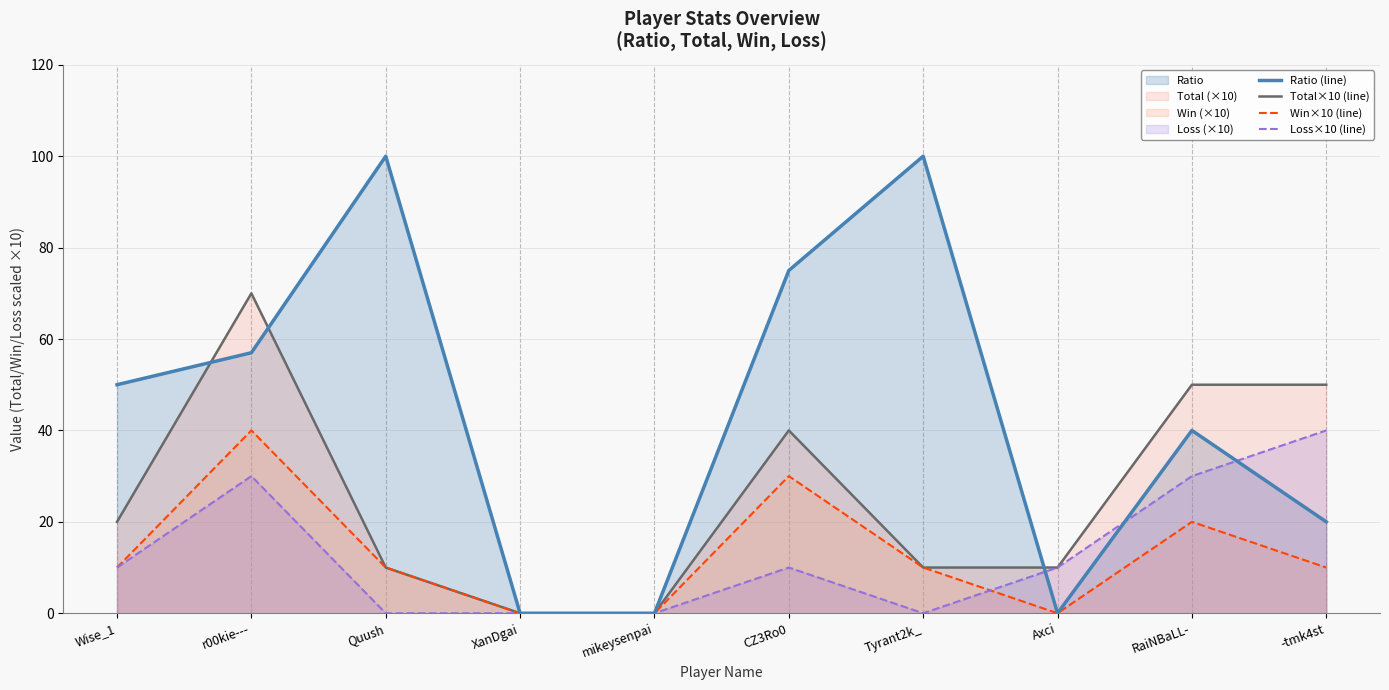

What is the spread (max minus min) of values at r00kie---?

40